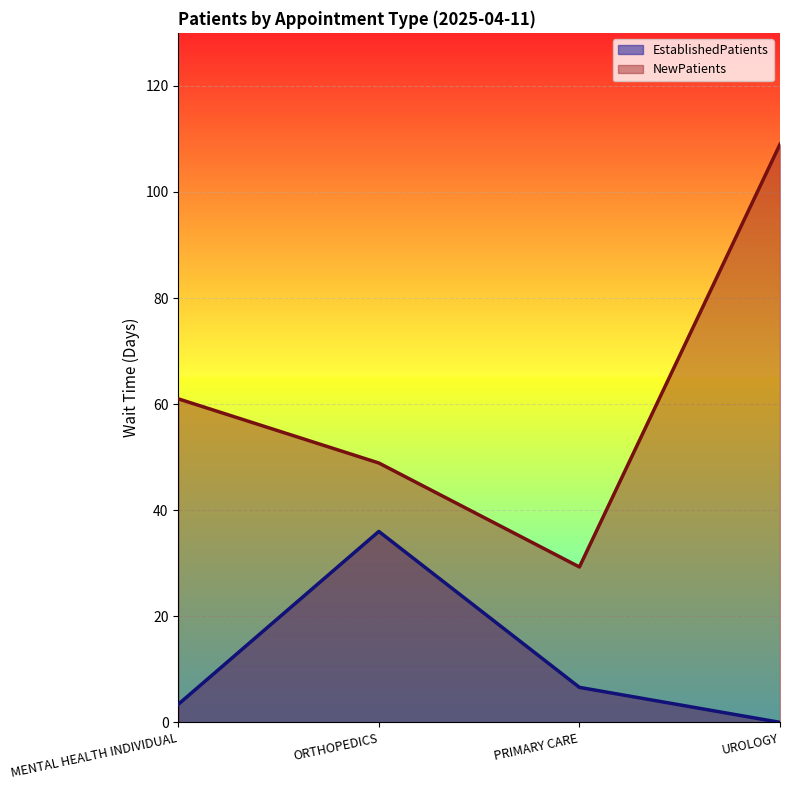

Rank the categories by NewPatients value from lowest to highest.

PRIMARY CARE, ORTHOPEDICS, MENTAL HEALTH INDIVIDUAL, UROLOGY